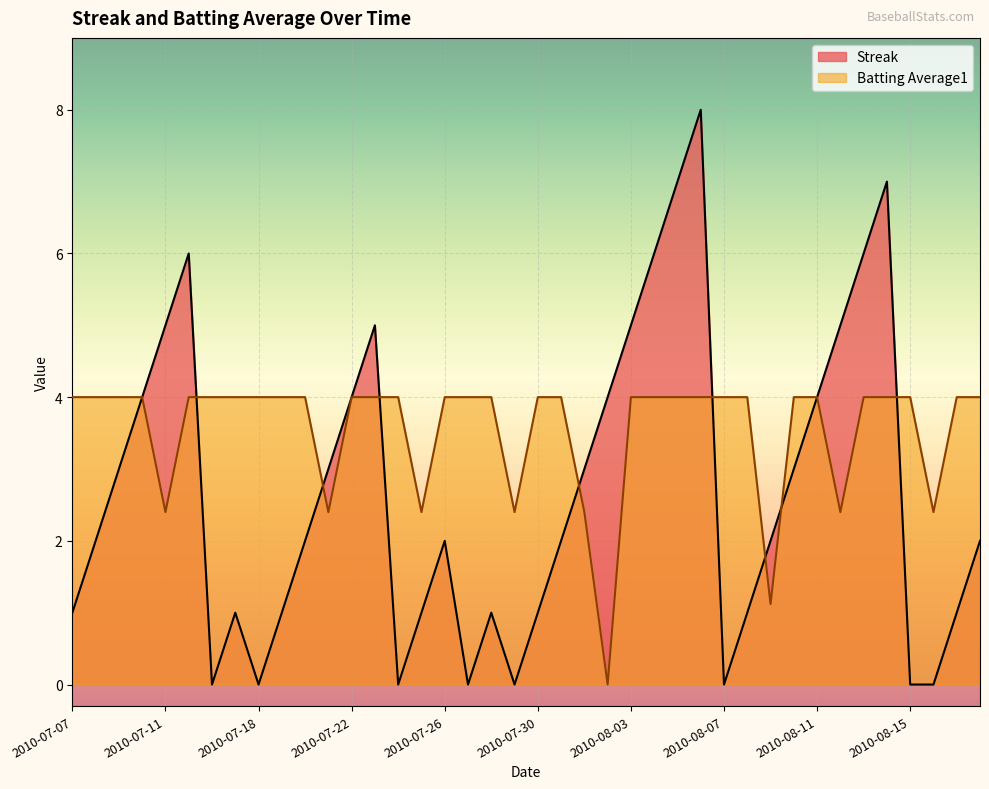

List the series in order of their overall mean, highest first.

Batting Average1, Streak